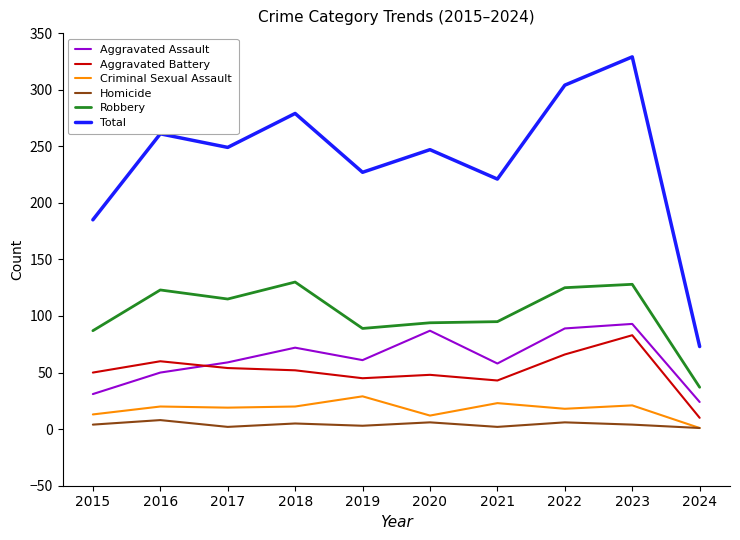

Is it true that Criminal Sexual Assault equals 29 at 2019?

True